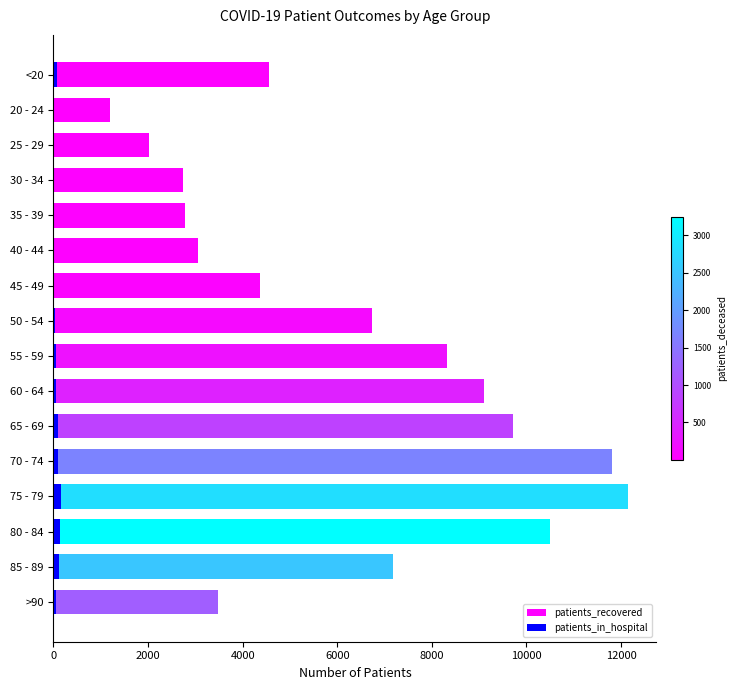

What is the smallest value displayed?

3